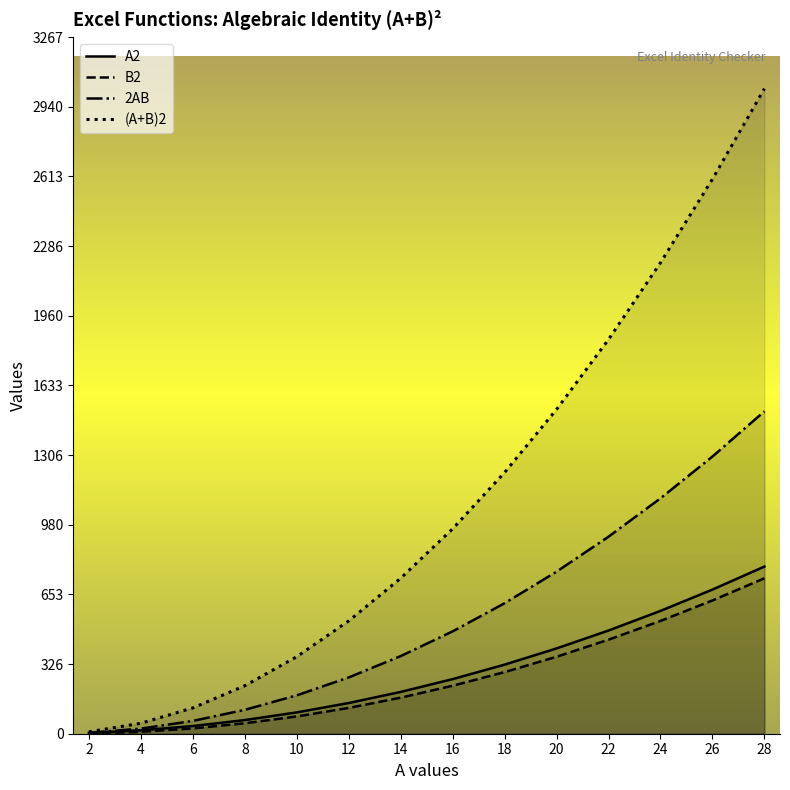

Reading right to left, list all the values displayed in this chart.

A2: 784	676	576	484	400	324	256	196	144	100	64	36	16	4
B2: 729	625	529	441	361	289	225	169	121	81	49	25	9	1
2AB: 1512	1300	1104	924	760	612	480	364	264	180	112	60	24	4
(A+B)2: 3025	2601	2209	1849	1521	1225	961	729	529	361	225	121	49	9